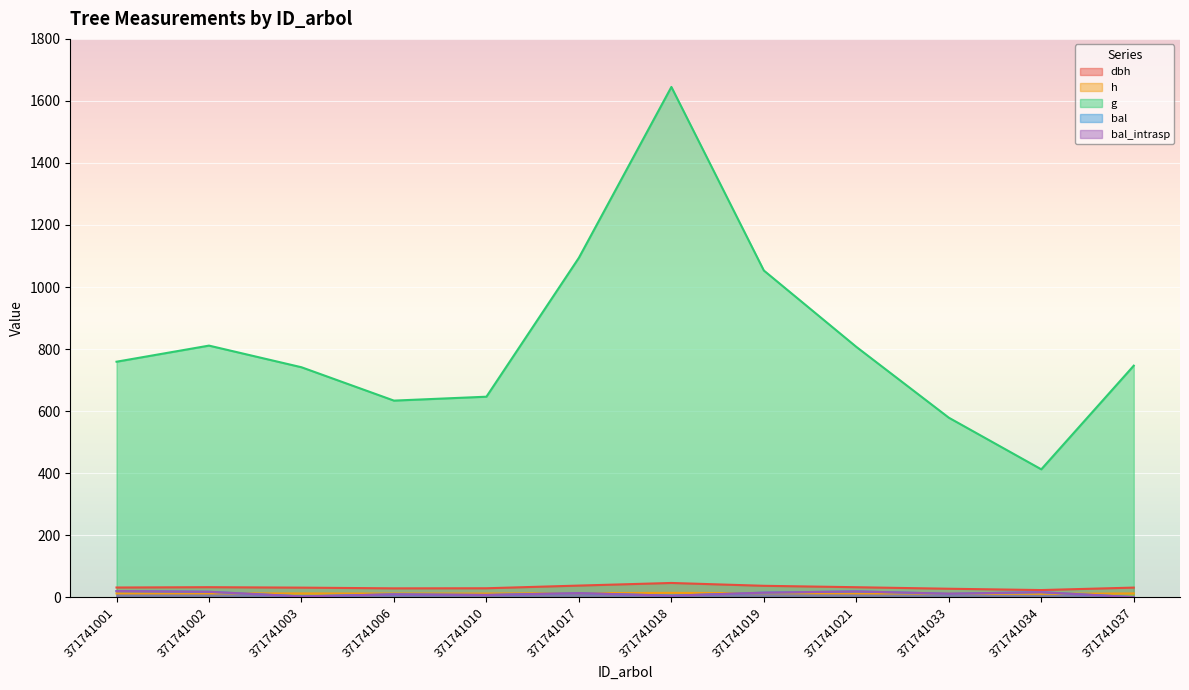

What is the sum of all dbh values?

383.7